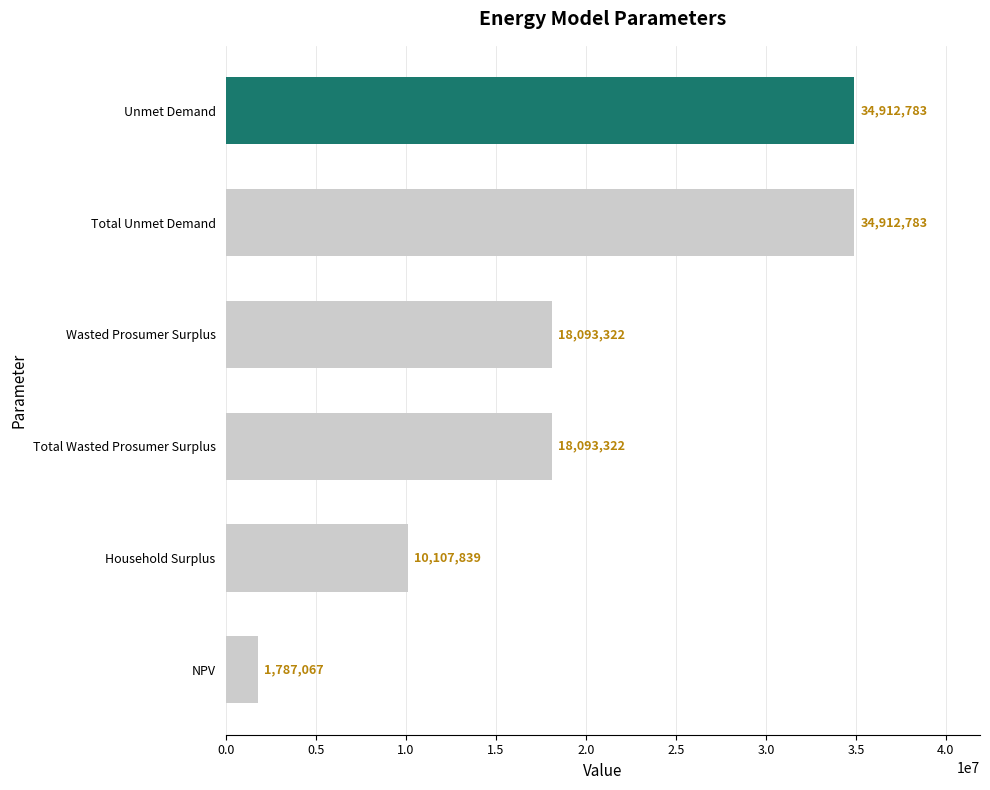

What is the ratio of the value at Total Wasted Prosumer Surplus to the value at NPV?

10.1